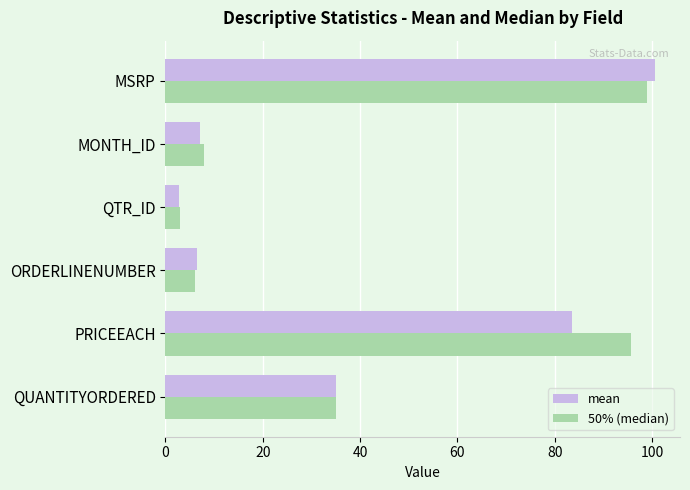

What is the sum of all 50% (median) values?

246.7